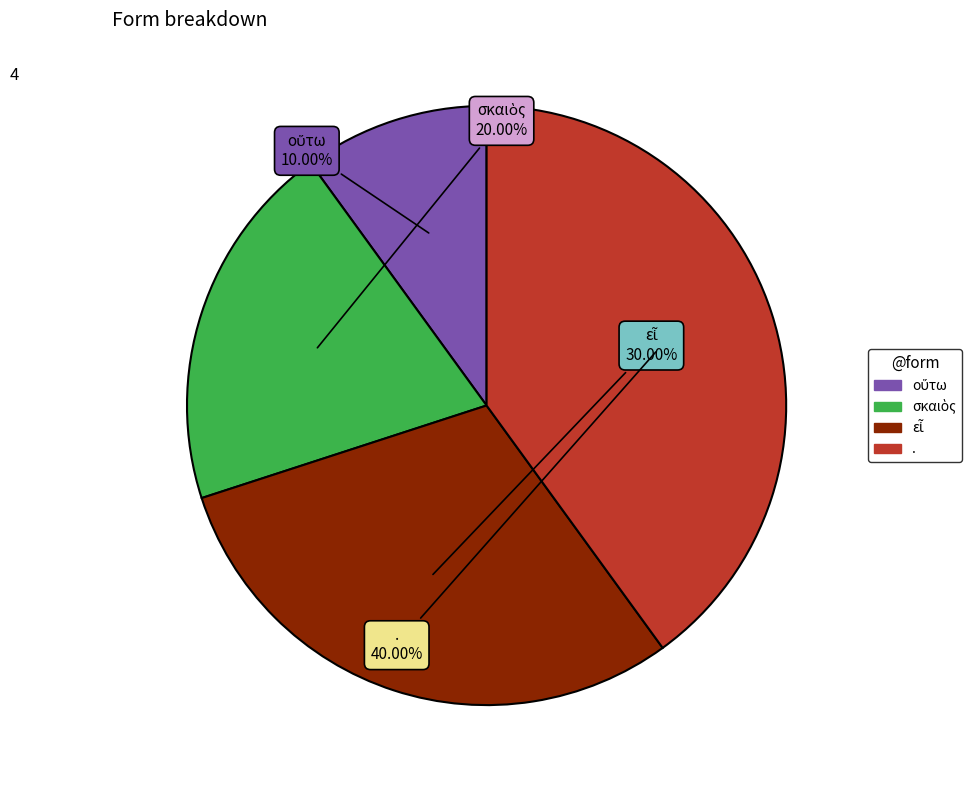

Is there any slice that represents more than half of the pie?

No